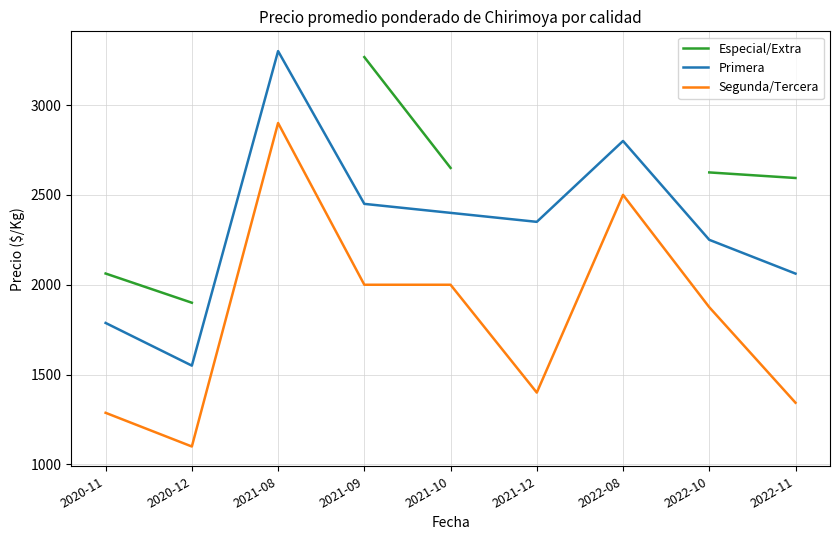

What is the smallest value displayed?

1100.0